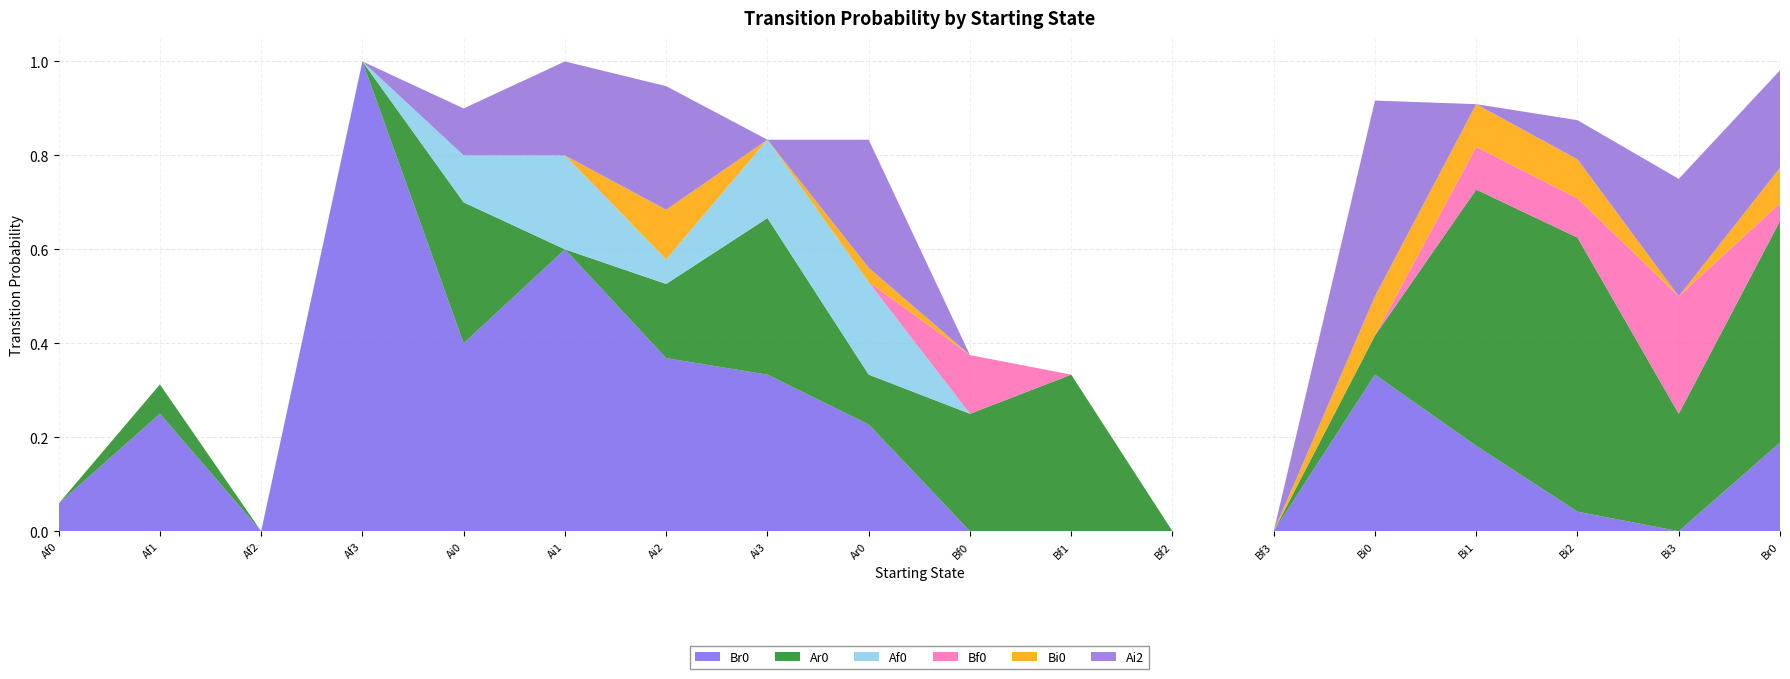

Reading left to right, extract all data points from this chart.

Br0: Af0=0.1	Af1=0.2	Af2=0.0	Af3=1.0	Ai0=0.4	Ai1=0.6	Ai2=0.4	Ai3=0.3	Ar0=0.2	Bf0=0.0	Bf1=0.0	Bf2=0.0	Bf3=0.0	Bi0=0.3	Bi1=0.2	Bi2=0.0	Bi3=0.0	Br0=0.2
Ar0: Af0=0.0	Af1=0.1	Af2=0.0	Af3=0.0	Ai0=0.3	Ai1=0.0	Ai2=0.2	Ai3=0.3	Ar0=0.1	Bf0=0.2	Bf1=0.3	Bf2=0.0	Bf3=0.0	Bi0=0.1	Bi1=0.5	Bi2=0.6	Bi3=0.2	Br0=0.5
Af0: Af0=0.0	Af1=0.0	Af2=0.0	Af3=0.0	Ai0=0.1	Ai1=0.2	Ai2=0.1	Ai3=0.2	Ar0=0.2	Bf0=0.0	Bf1=0.0	Bf2=0.0	Bf3=0.0	Bi0=0.0	Bi1=0.0	Bi2=0.0	Bi3=0.0	Br0=0.0
Bf0: Af0=0.0	Af1=0.0	Af2=0.0	Af3=0.0	Ai0=0.0	Ai1=0.0	Ai2=0.0	Ai3=0.0	Ar0=0.0	Bf0=0.1	Bf1=0.0	Bf2=0.0	Bf3=0.0	Bi0=0.0	Bi1=0.1	Bi2=0.1	Bi3=0.2	Br0=0.0
Bi0: Af0=0.0	Af1=0.0	Af2=0.0	Af3=0.0	Ai0=0.0	Ai1=0.0	Ai2=0.1	Ai3=0.0	Ar0=0.0	Bf0=0.0	Bf1=0.0	Bf2=0.0	Bf3=0.0	Bi0=0.1	Bi1=0.1	Bi2=0.1	Bi3=0.0	Br0=0.1
Ai2: Af0=0.0	Af1=0.0	Af2=0.0	Af3=0.0	Ai0=0.1	Ai1=0.2	Ai2=0.3	Ai3=0.0	Ar0=0.3	Bf0=0.0	Bf1=0.0	Bf2=0.0	Bf3=0.0	Bi0=0.4	Bi1=0.0	Bi2=0.1	Bi3=0.2	Br0=0.2